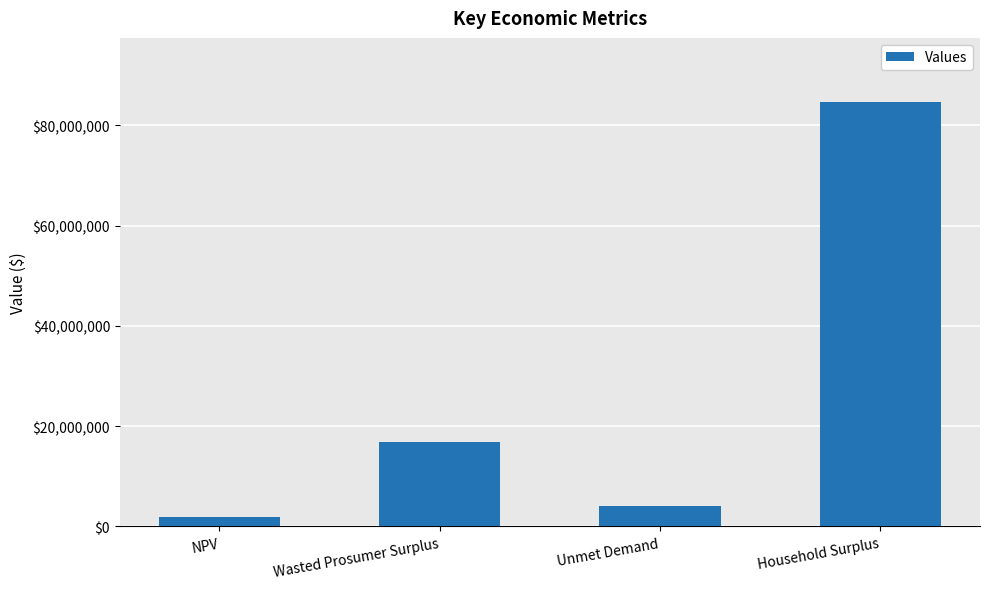

What is the difference between the maximum and minimum values?

82745604.3